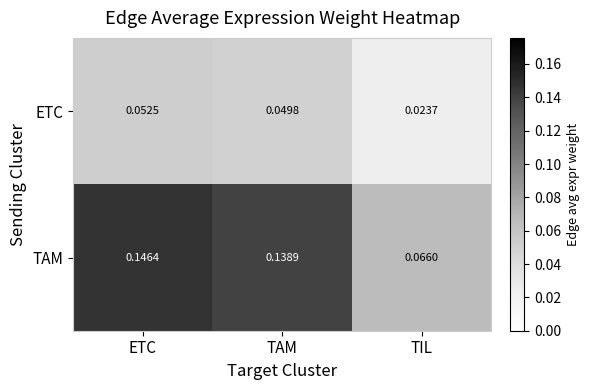

Which category has the lowest value across all series?

TIL